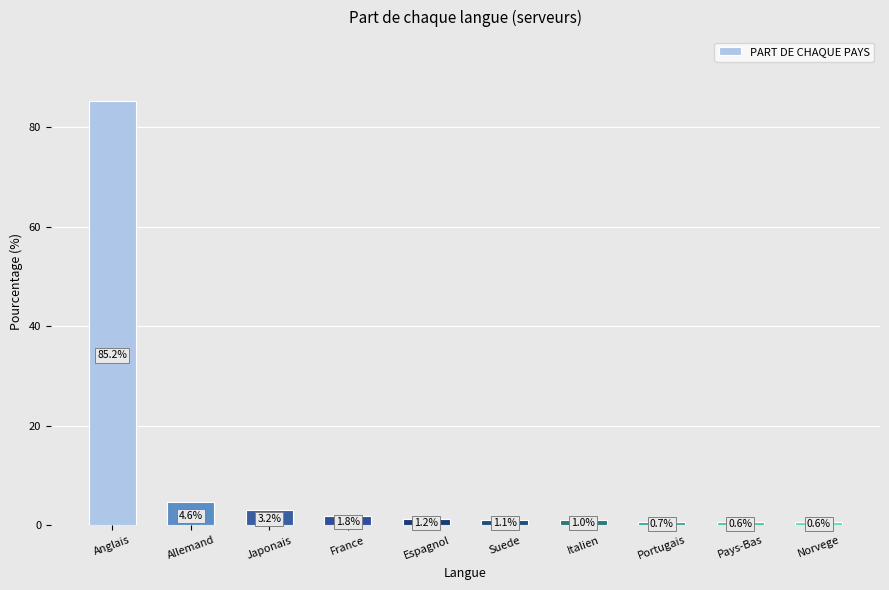

How many distinct data groups are displayed?

1